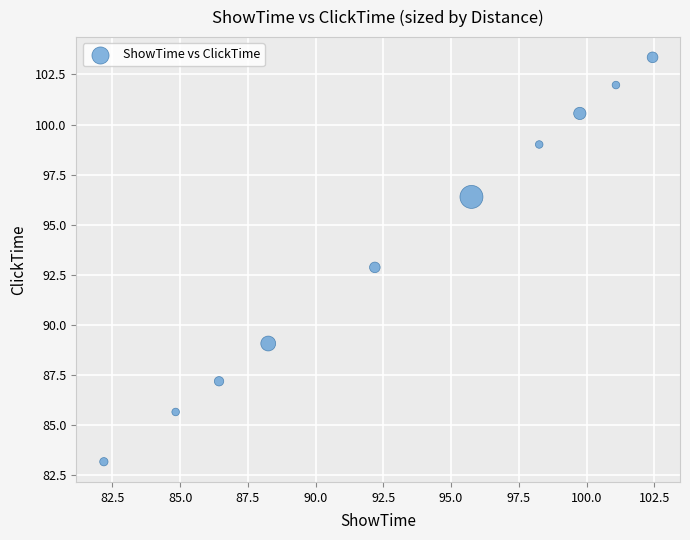

What is the average Y value?

93.9